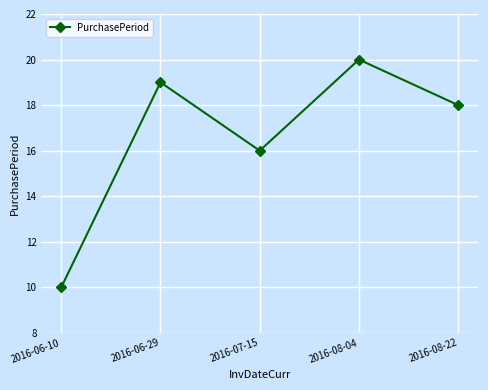

List the labels in order of value, smallest first.

2016-06-10, 2016-07-15, 2016-08-22, 2016-06-29, 2016-08-04